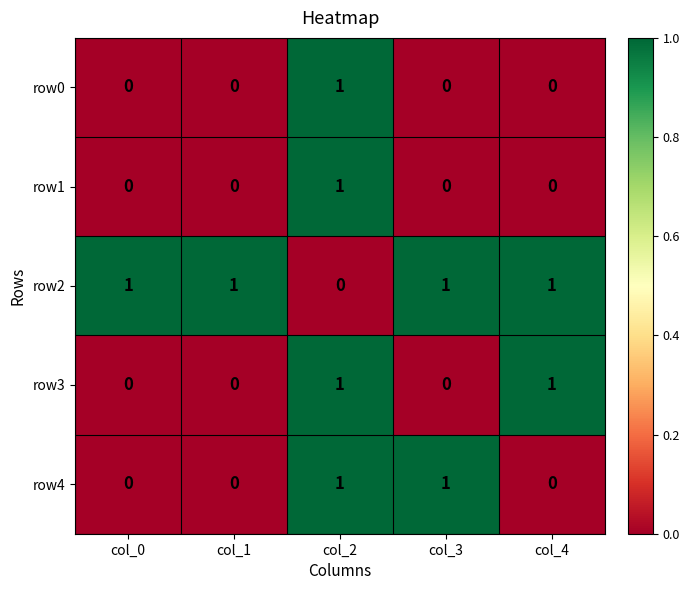

Count the number of data series in this chart.

5